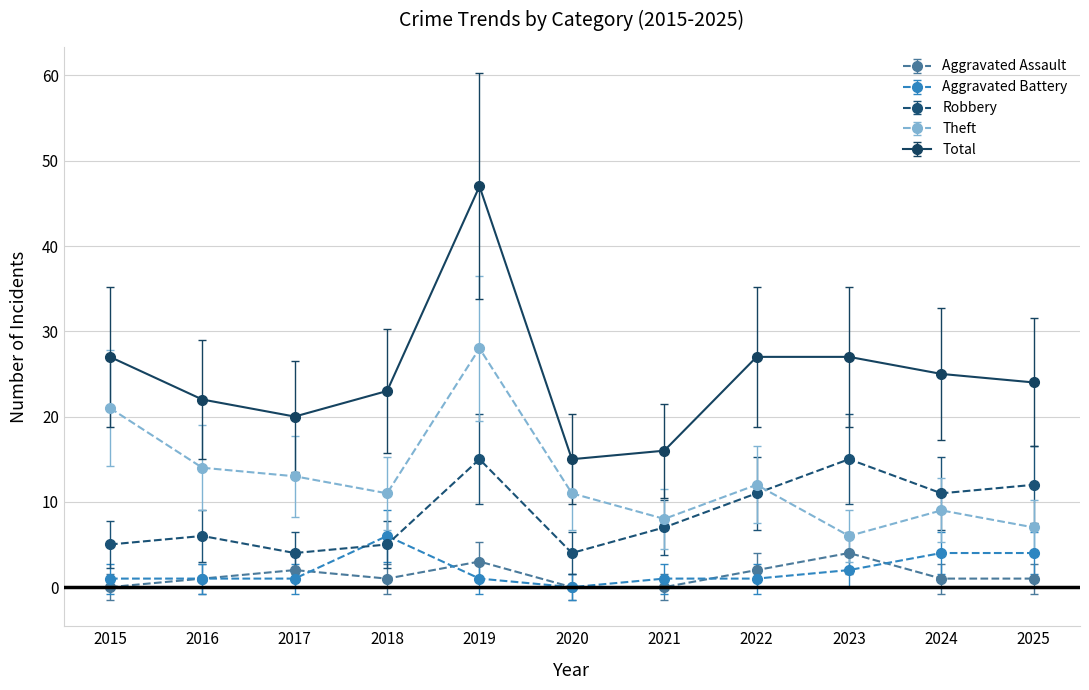

True or false: Robbery has a value of 15 at 2023.

True